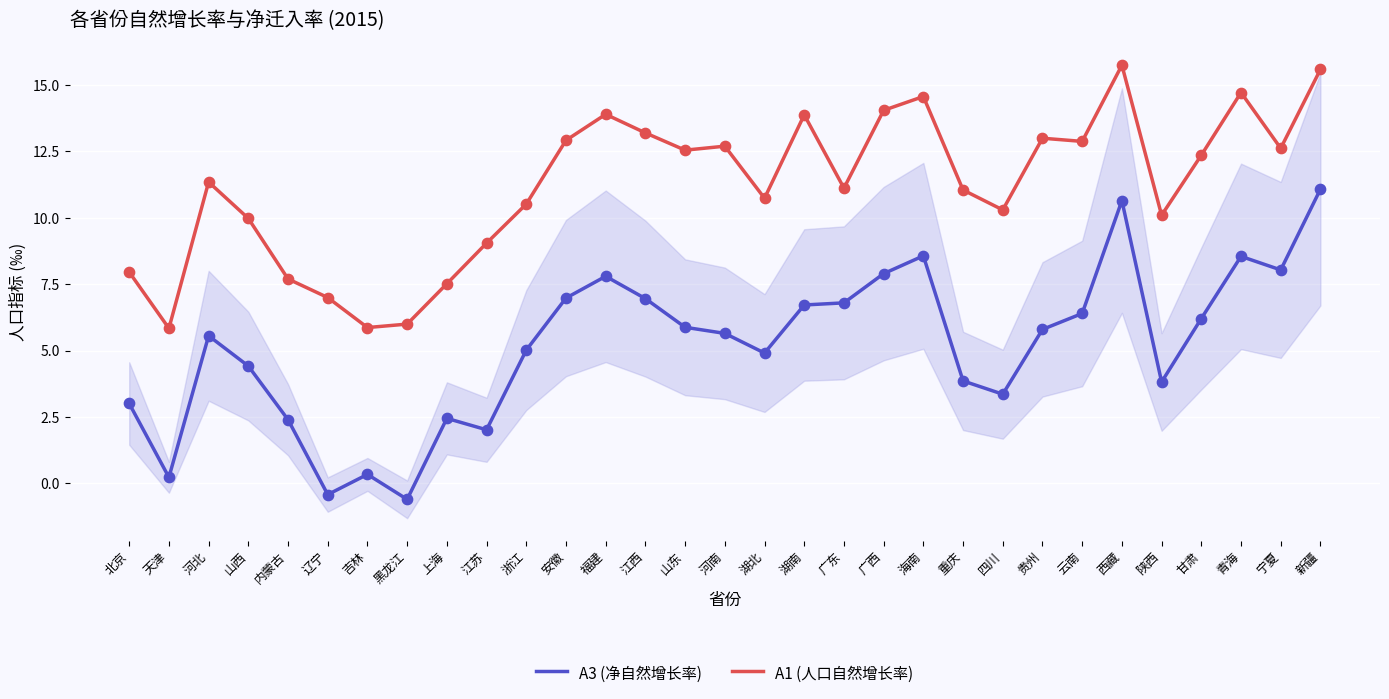

What are all the series names shown in the legend?

A3 (净自然增长率), A1 (人口自然增长率)